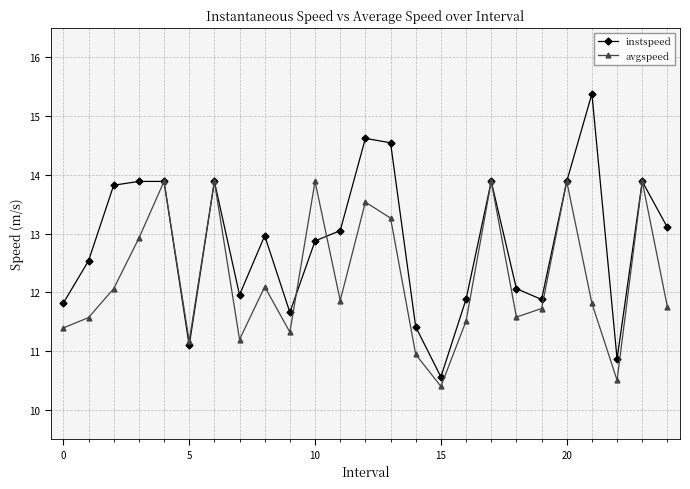

Which series has the largest total across all categories?

instspeed